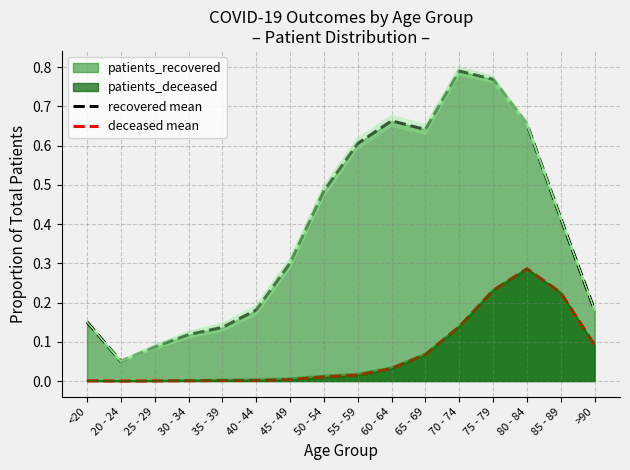

Rank the series by their average value, from highest to lowest.

recovered mean, deceased mean